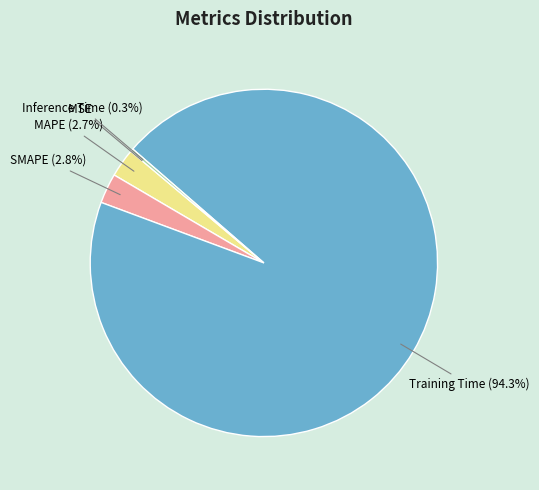

Which slice is the largest?

Training Time